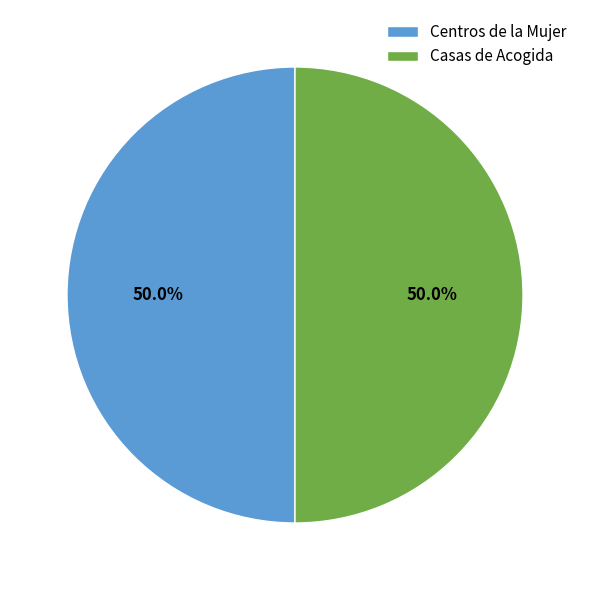

Combined, do Casas de Acogida and Centros de la Mujer account for over 50%?

Yes